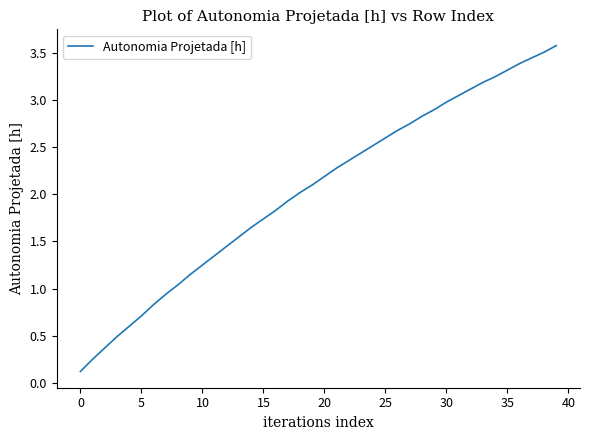

What is the greatest value displayed?

3.6